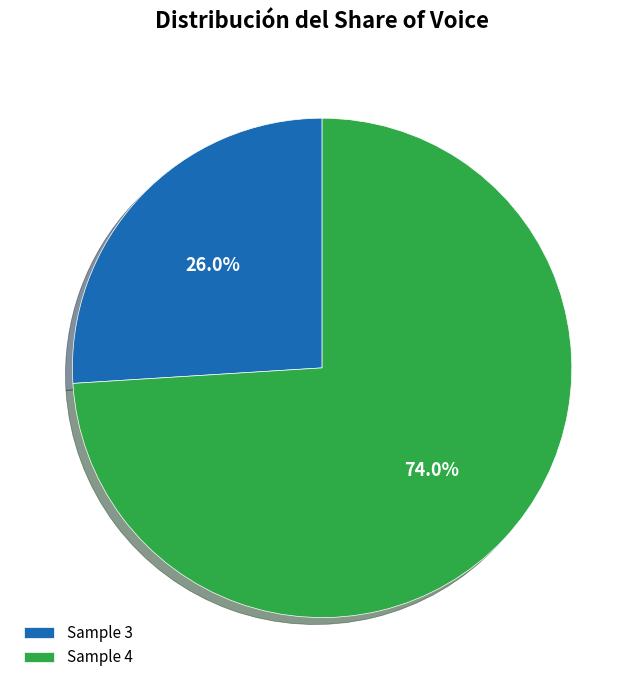

Which category accounts for the majority?

Sample 4